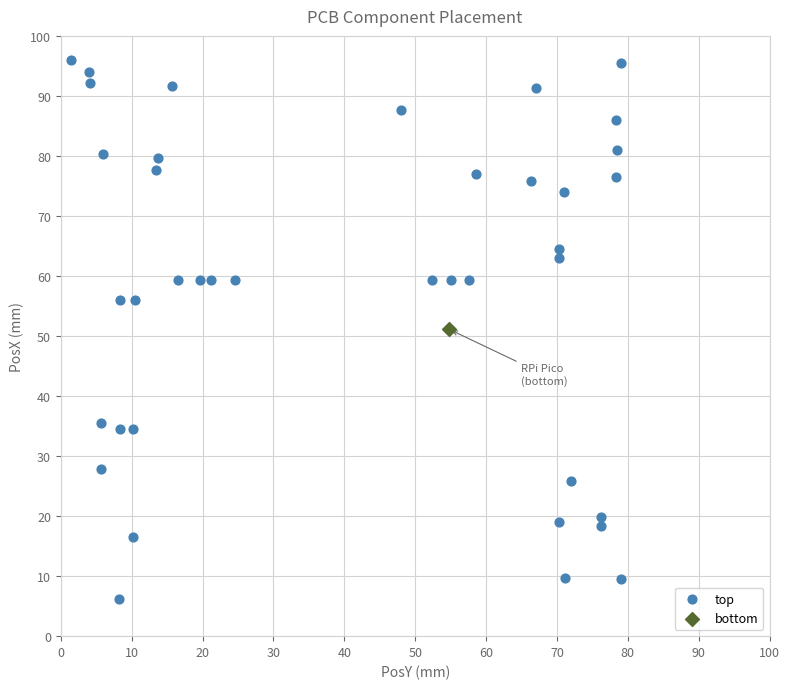

What are all the series names shown in the legend?

top, bottom